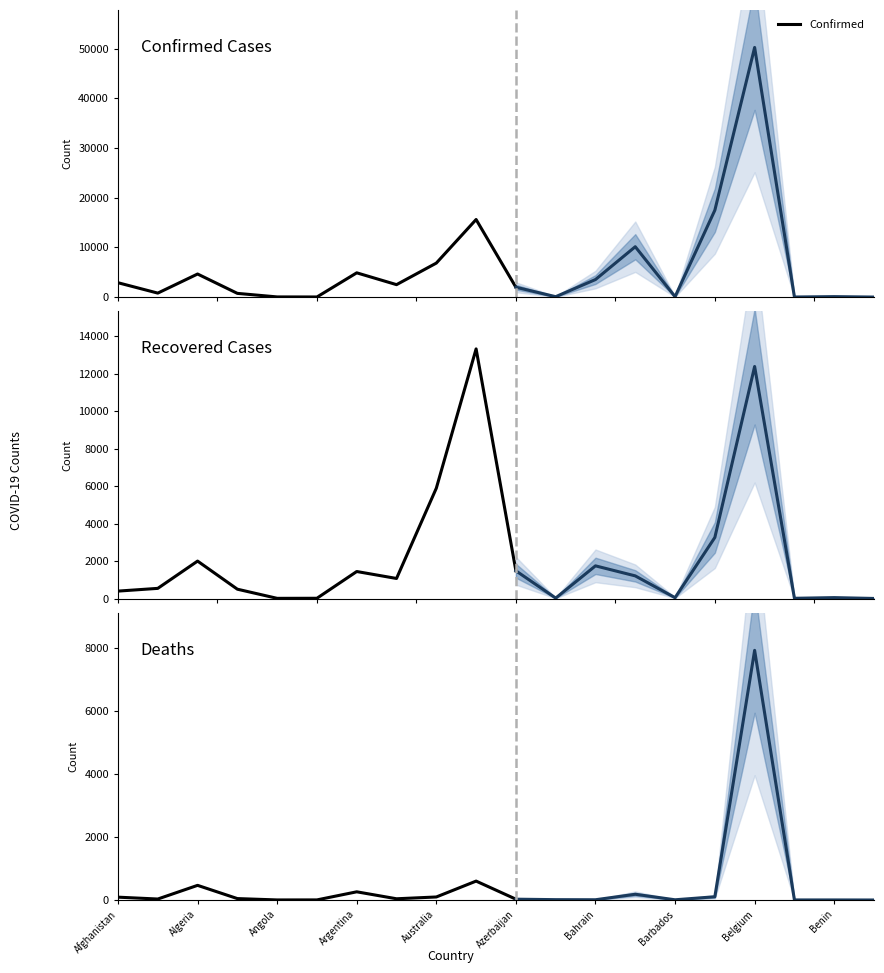

How many data points in Confirmed are less than 2507?

5